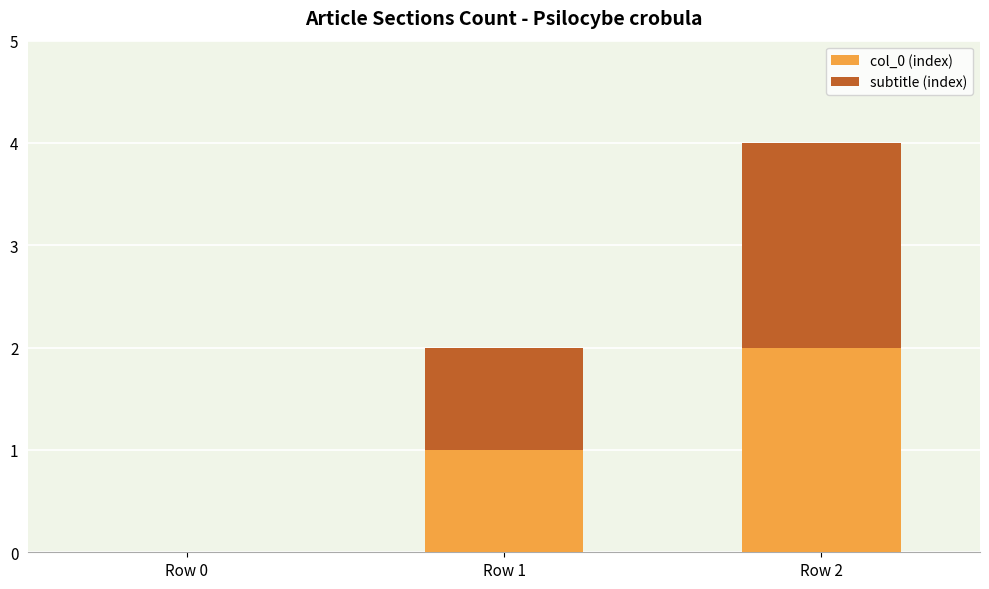

The value of col_0 (index) at Row 2 is 2. True or false?

True